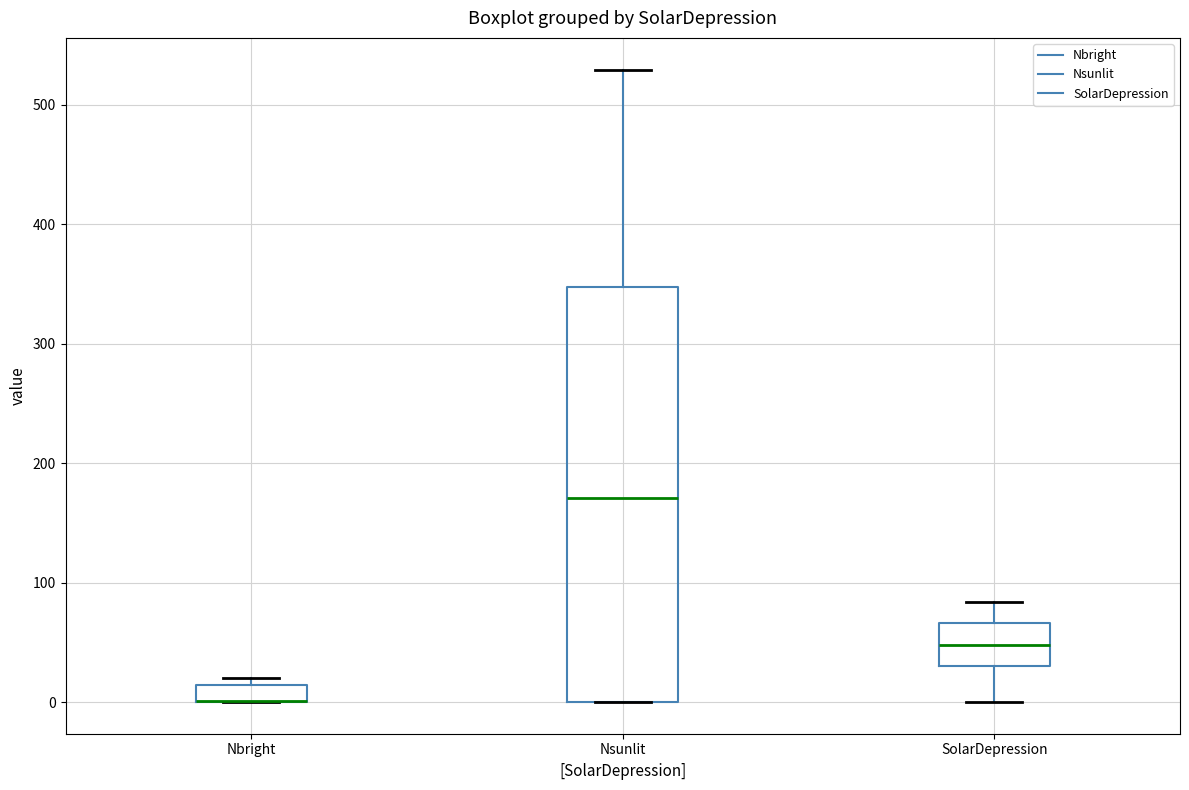

Where is the lower edge of the box for SolarDepression on the y-axis? The values are not printed on the chart, so give them approximately, as read against the axis.

30